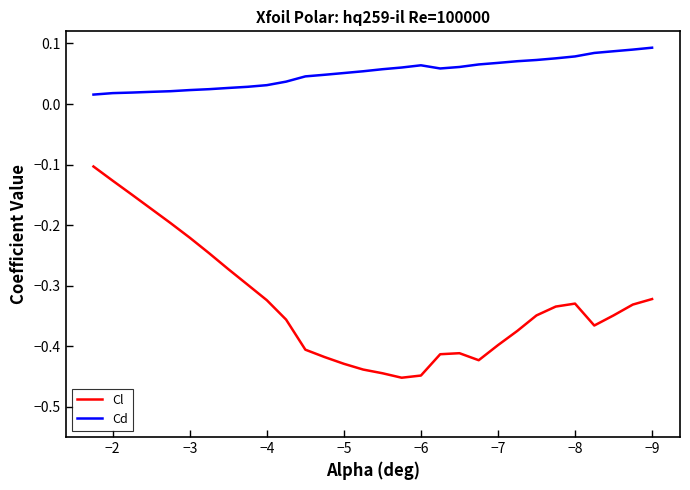

Which series has the largest total across all categories?

Cd